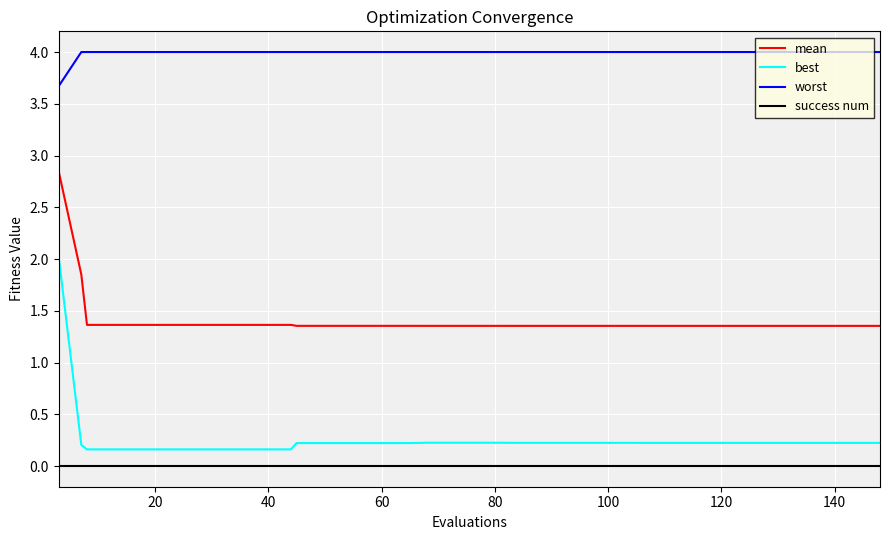

Which series has the widest spread of values?

best